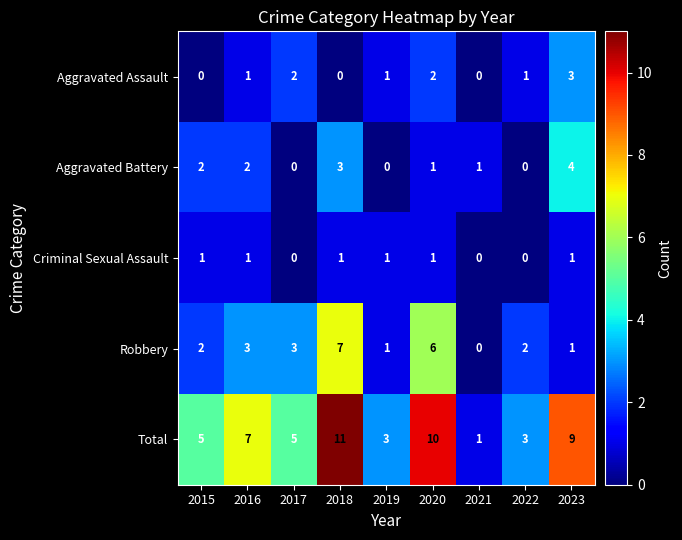

At which category is the sum across all series the highest?

2018